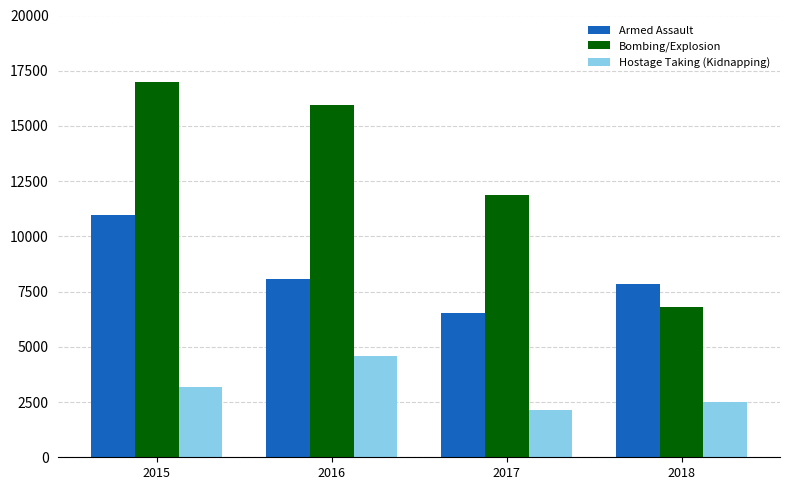

What is the value of the Bombing/Explosion bar at the 4th from the left?

6796